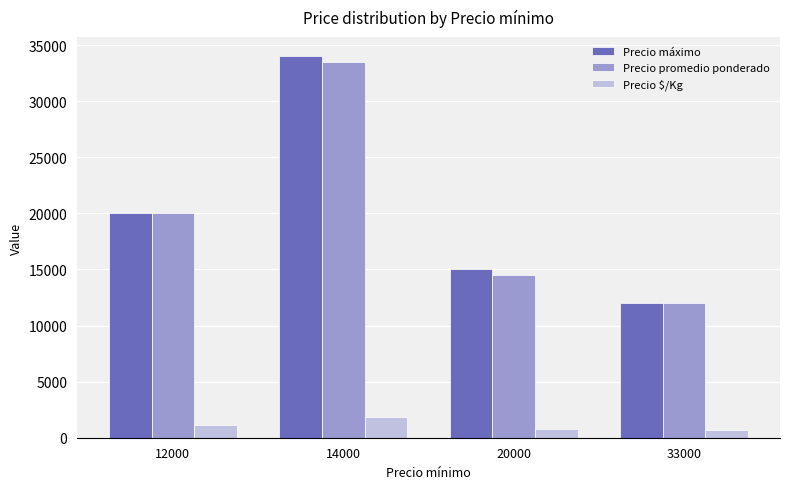

What is the greatest value displayed?

34000